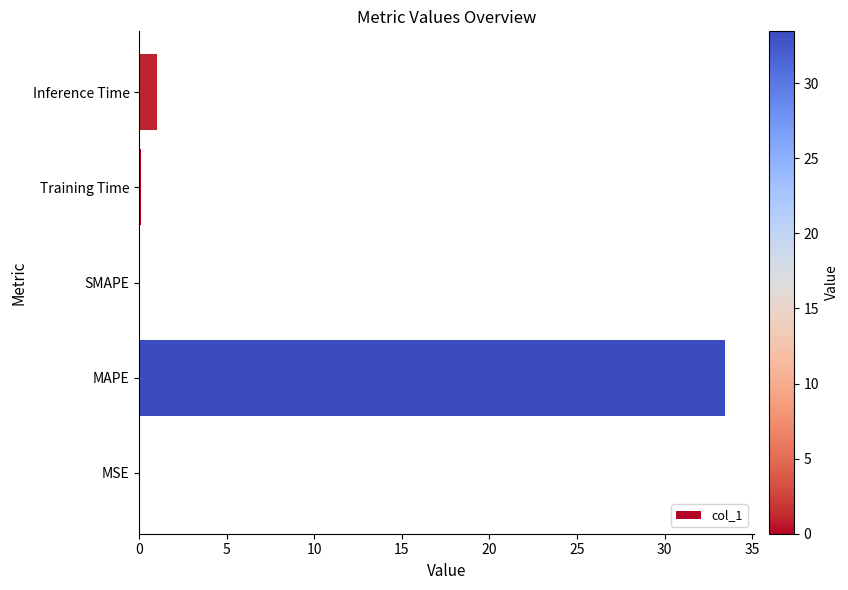

Is it true that the value at SMAPE is 0.0?

True